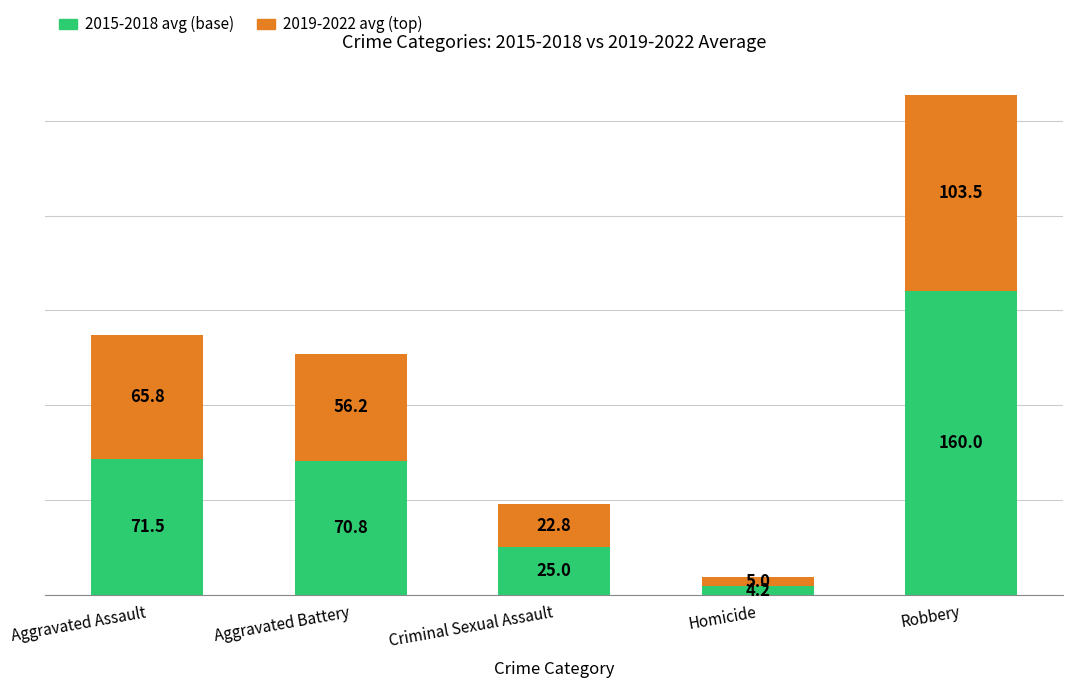

Is it true that 2015-2018 avg (base) equals 126.2 at Aggravated Battery?

False